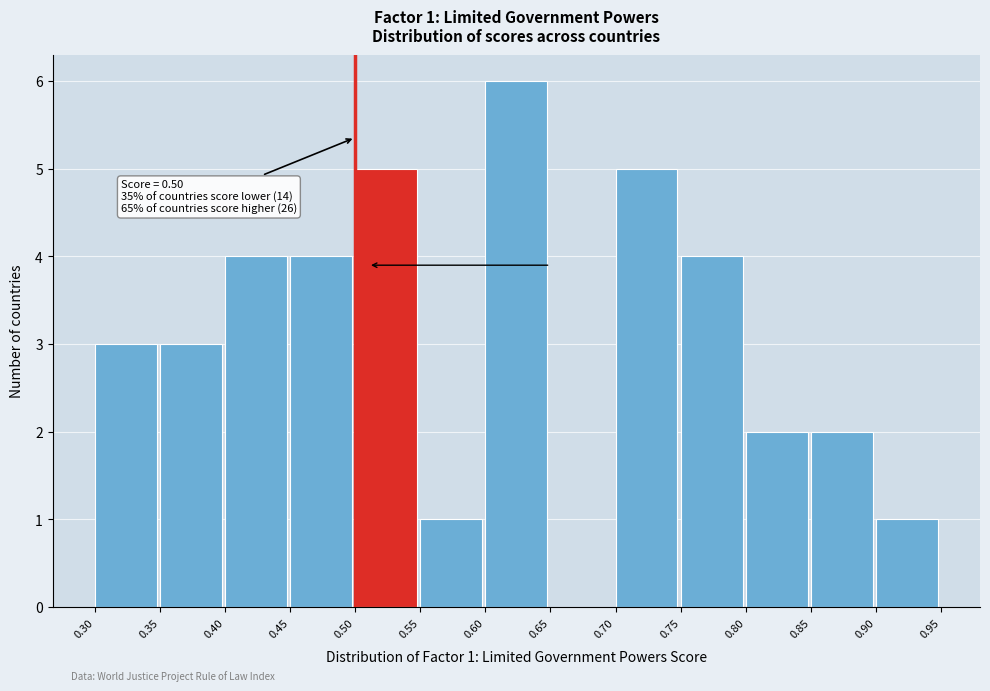

Which range on the x-axis has the tallest bar?

0.60 to 0.65